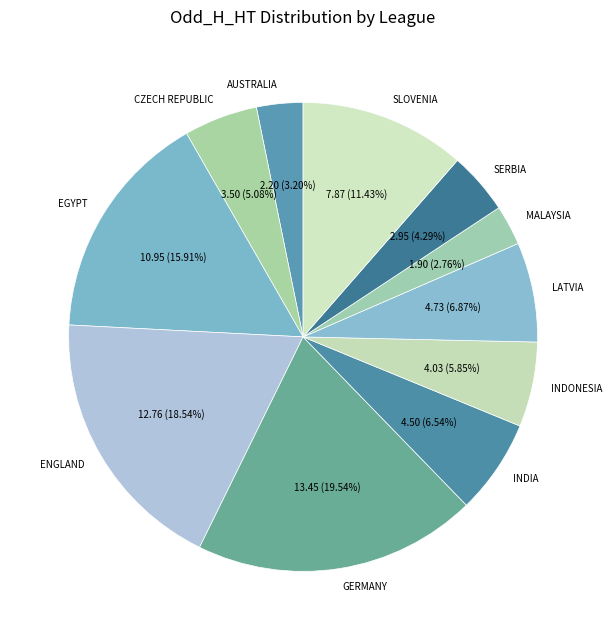

Does INDONESIA account for over 50% of the chart?

No